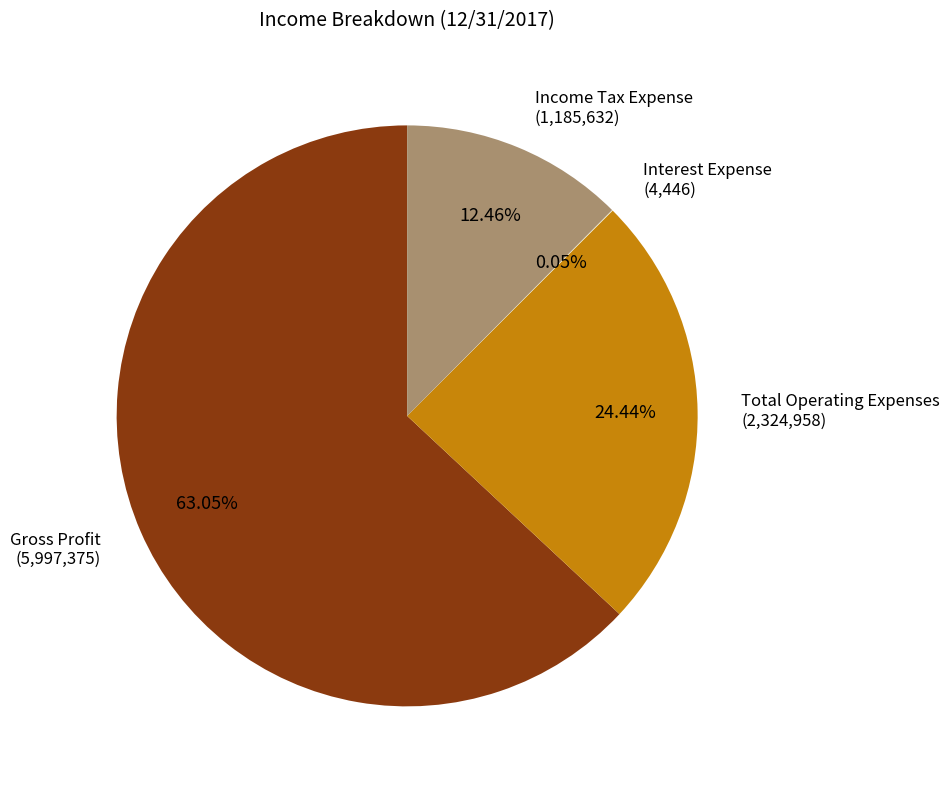

What is the ratio of the value at Total Operating Expenses to the value at Gross Profit?

0.4